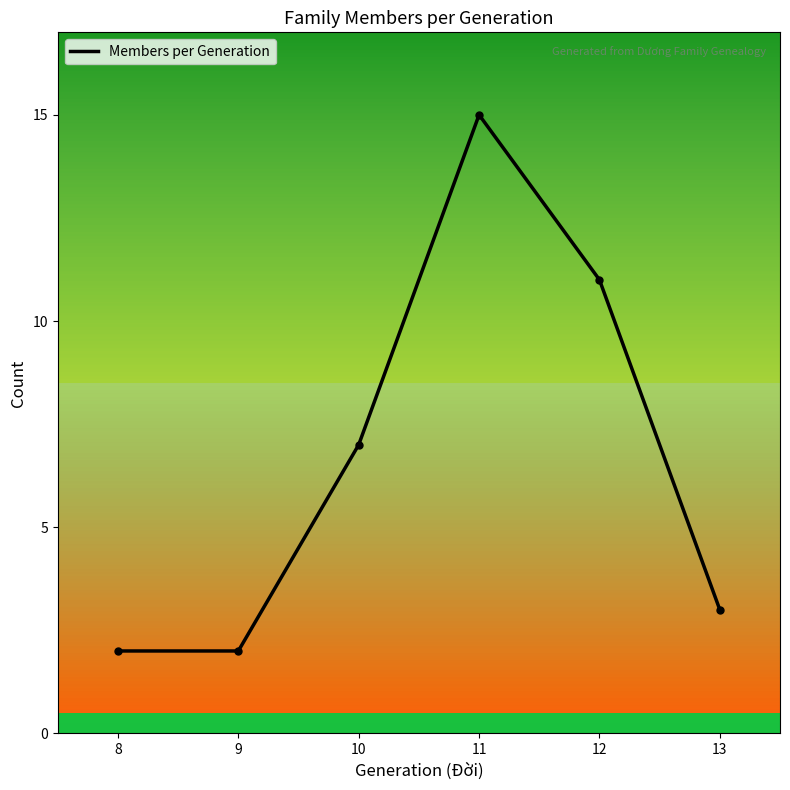

What is the difference between the maximum and second lowest values?

13